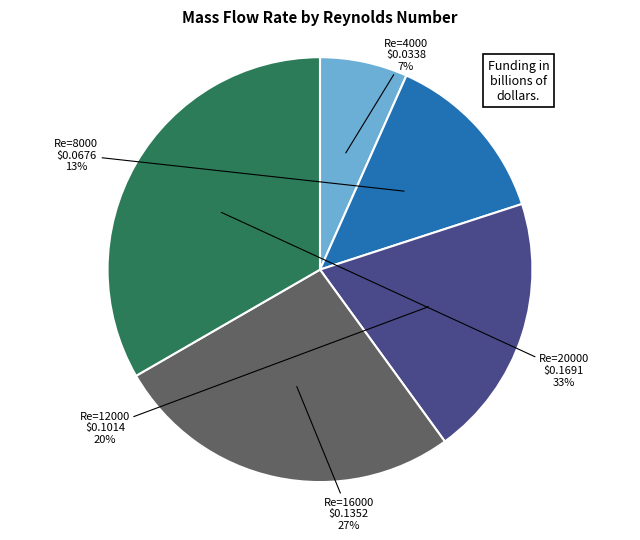

To the nearest percent, what is the average slice percentage?

20%